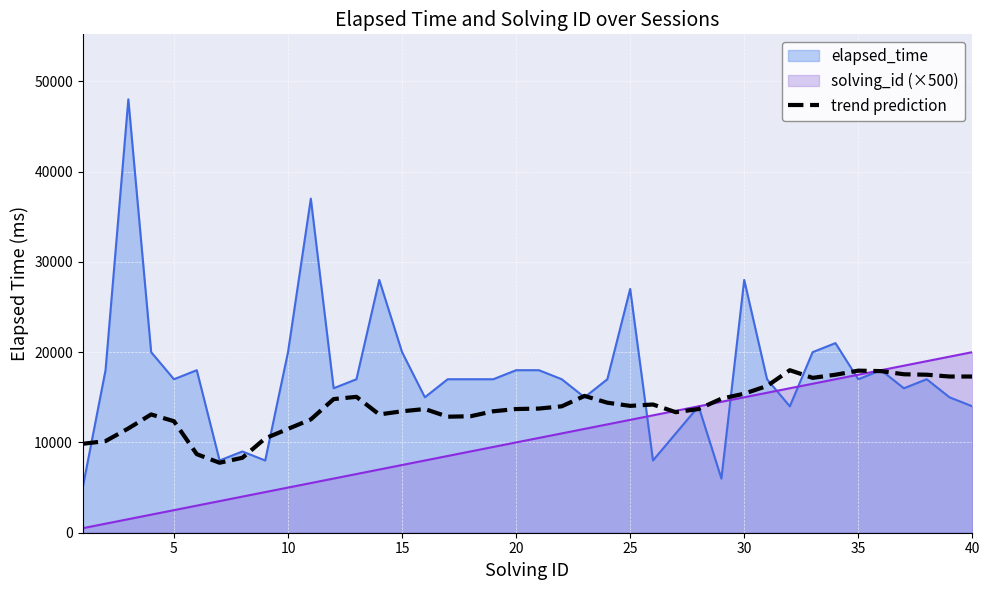

How many data points are less than 13750?

20